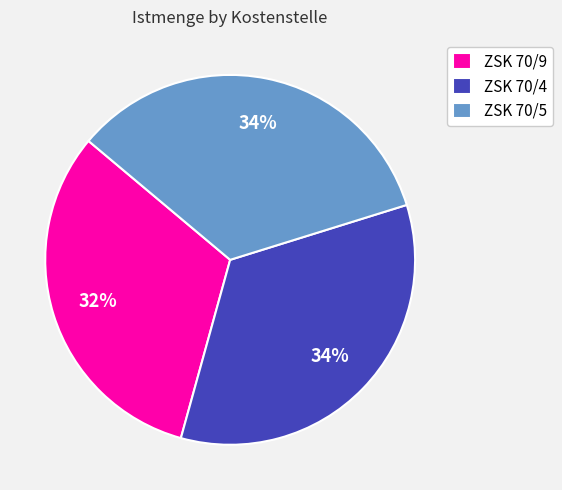

What is the ratio of the value at ZSK 70/4 to the value at ZSK 70/5?

1.0